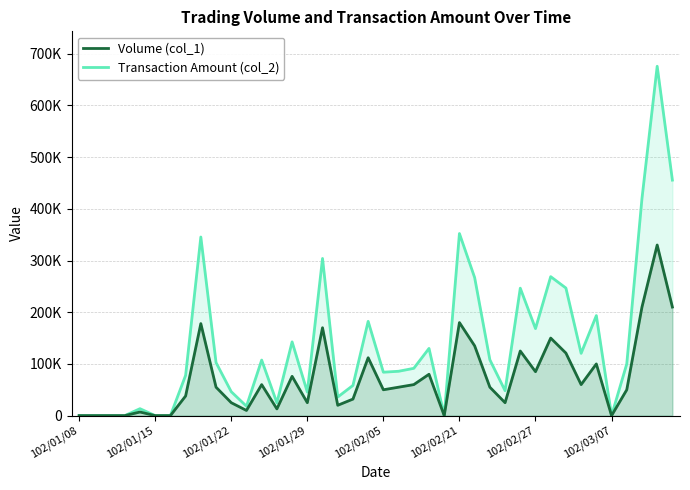

True or false: Volume (col_1) and Transaction Amount (col_2) intersect in this chart.

False